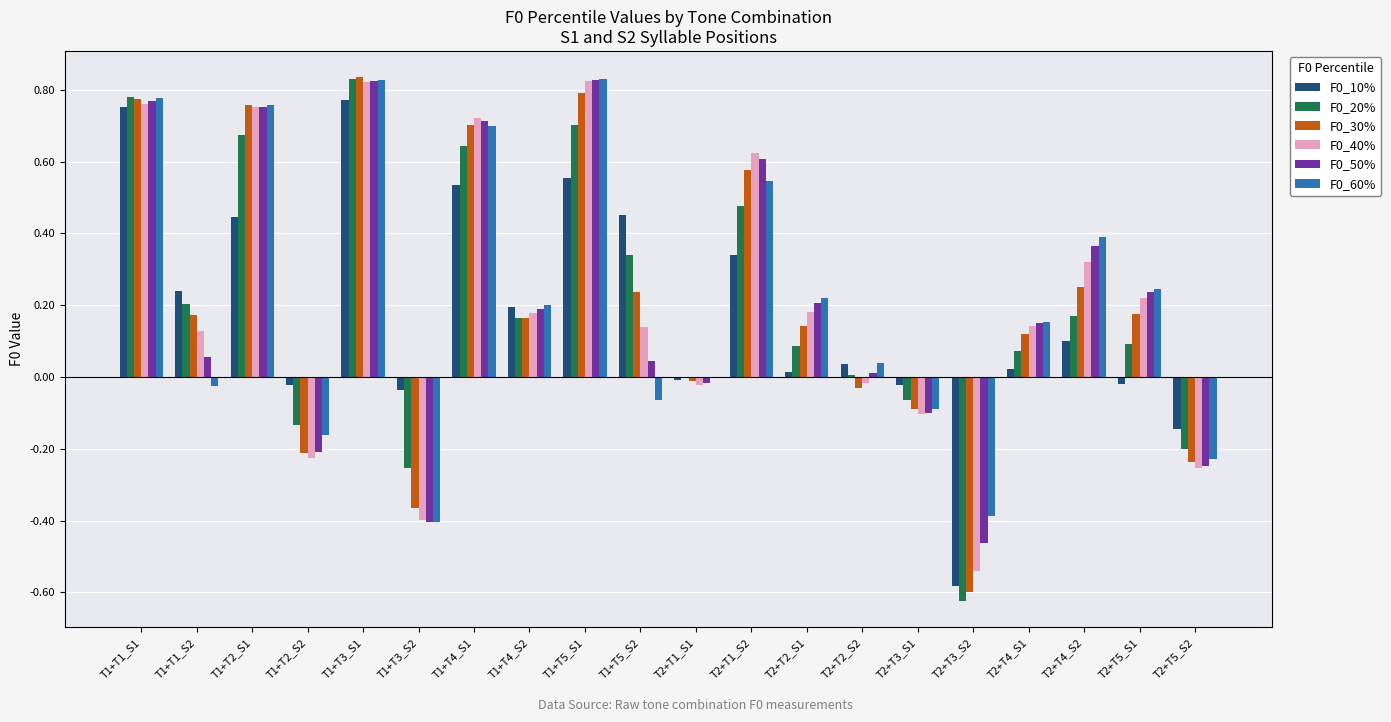

How many values in the F0_40% series exceed 0?

13